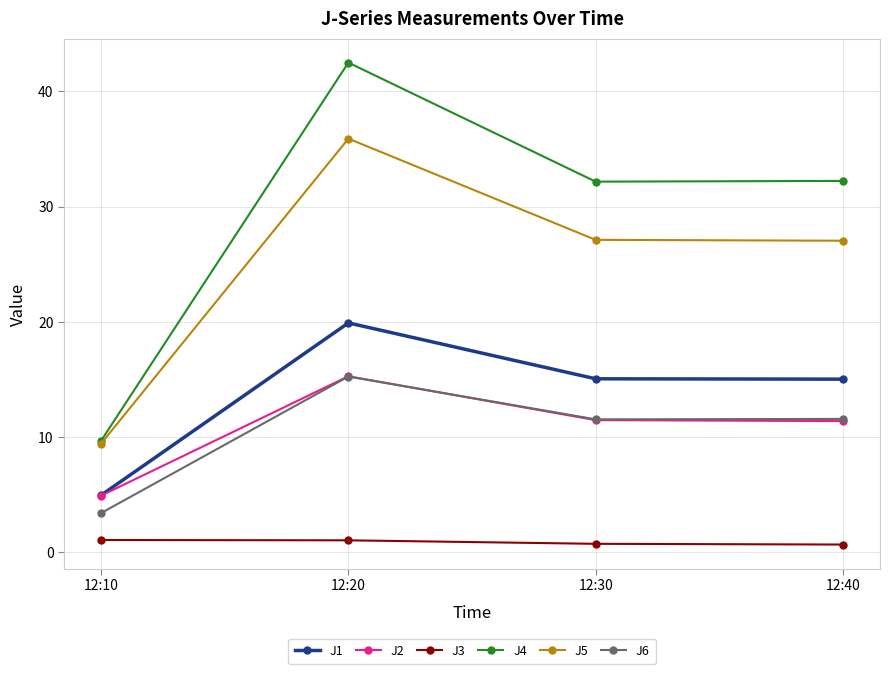

What is the difference between the highest and lowest values at 12:20?

41.4